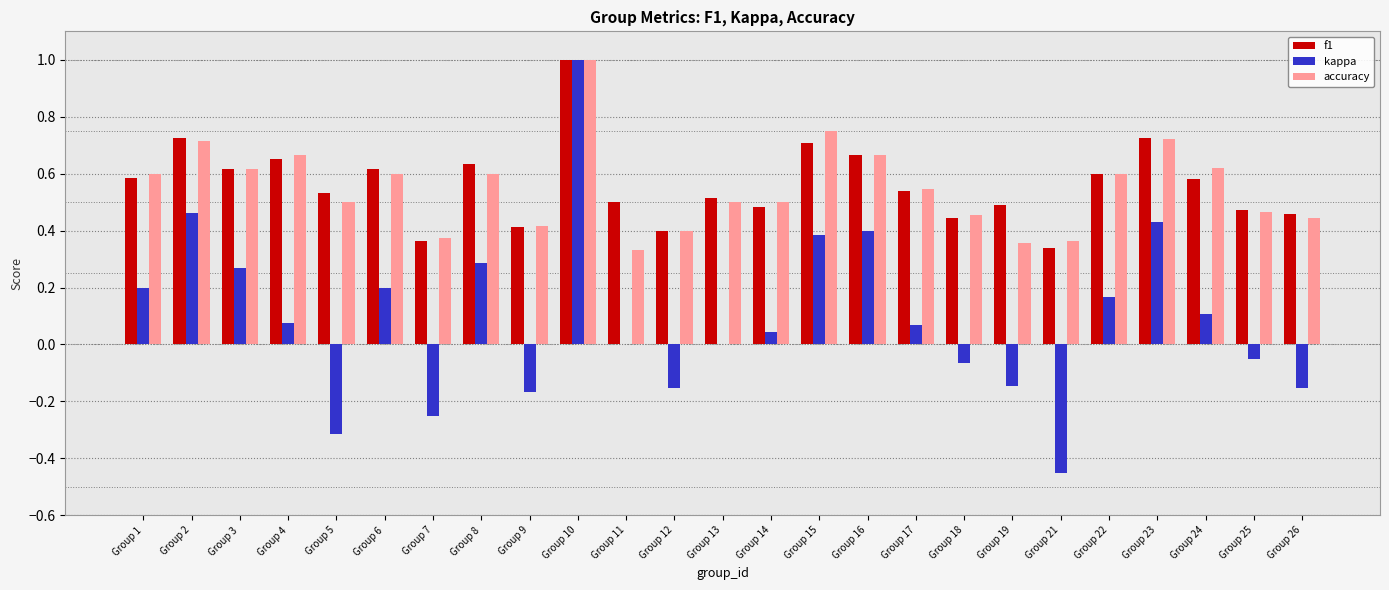

What is the greatest value displayed?

1.0